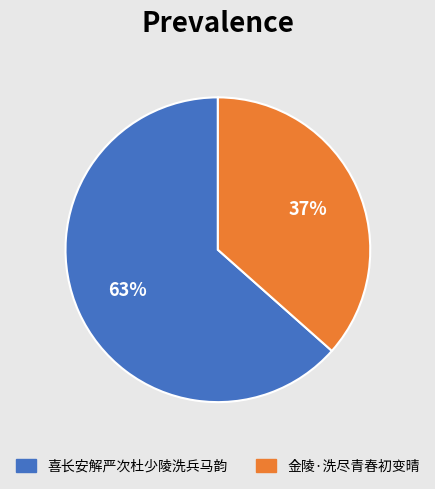

What percentage is the 金陵·洗尽青春初变晴 slice, to the nearest percent?

37%